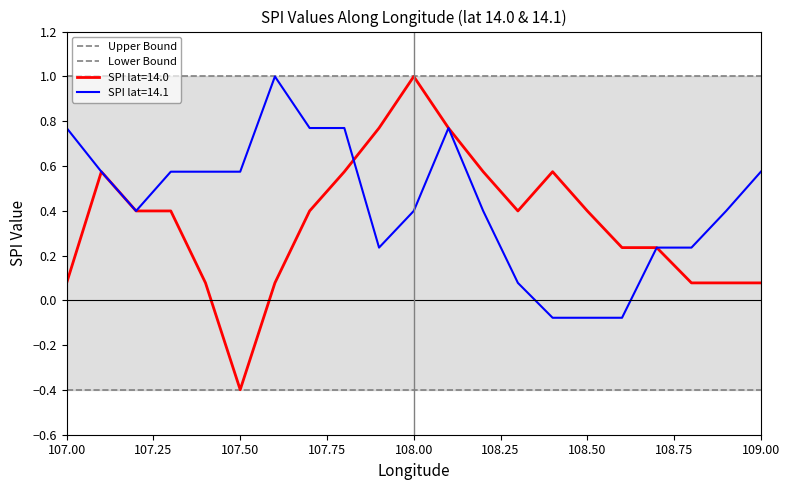

What is the maximum value for SPI lat=14.1?

1.0